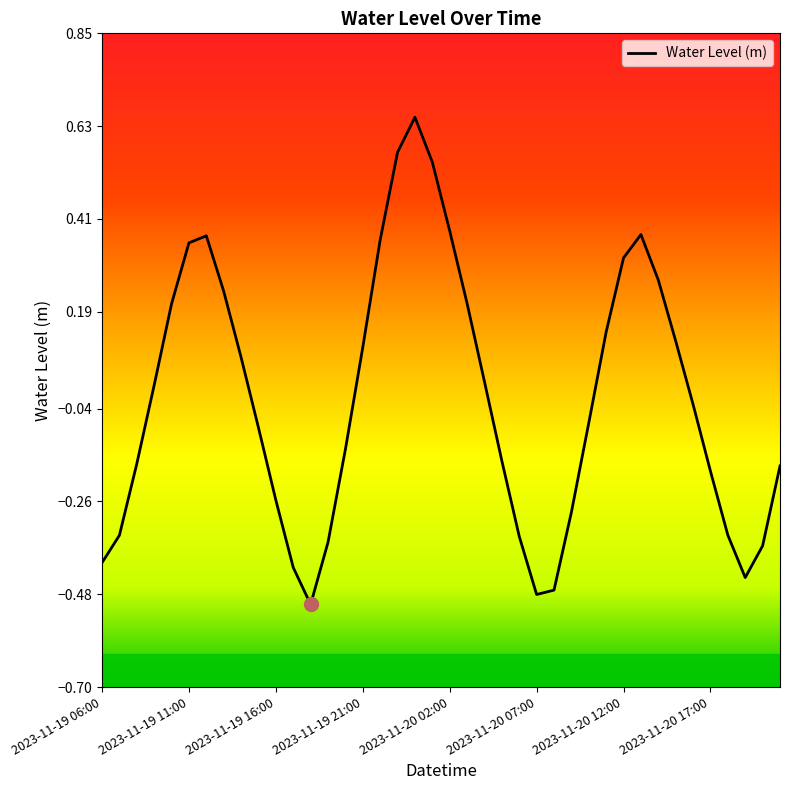

What is the difference between the maximum and minimum values?

1.2